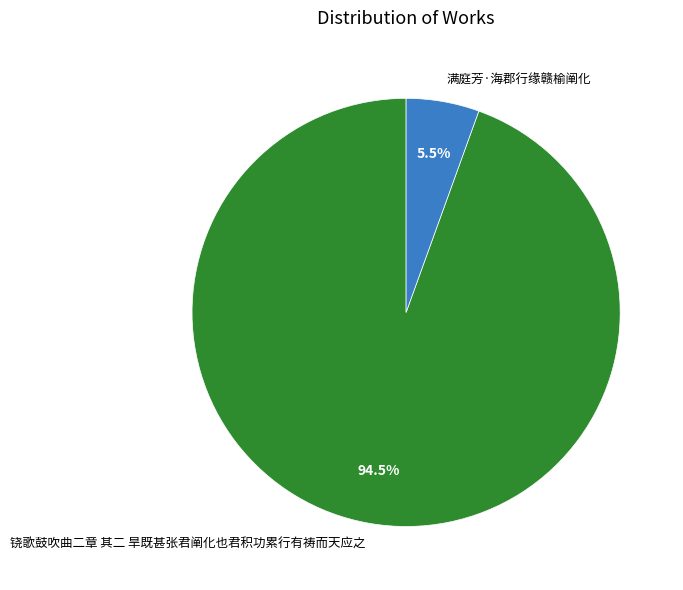

Is the sum of 满庭芳·海郡行缘赣榆阐化 and 铙歌鼓吹曲二章 其二 旱既甚张君阐化也君积功累行有祷而天应之 greater than half?

Yes